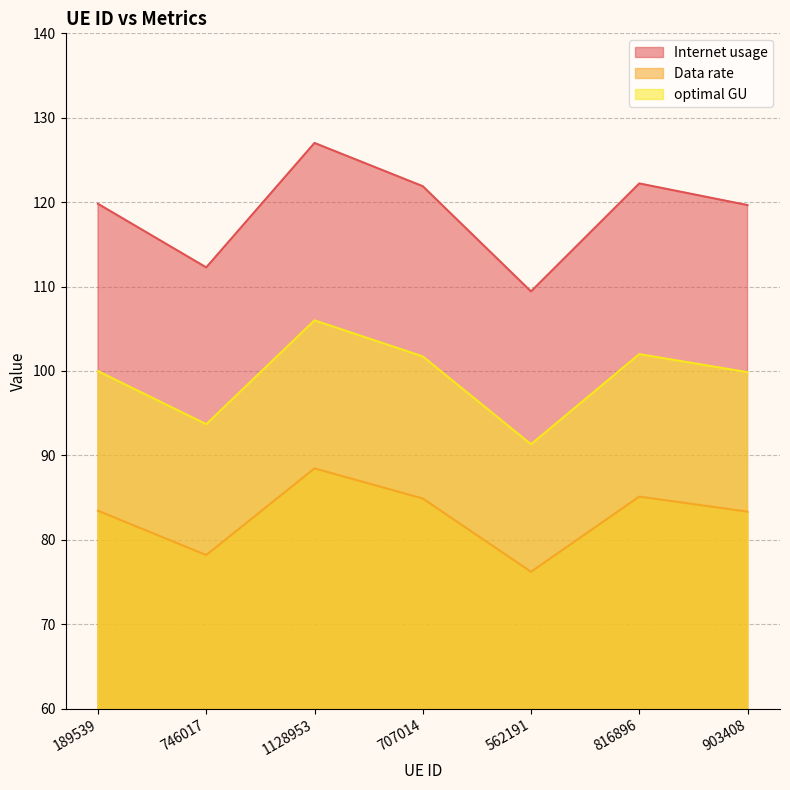

What is the label of the 6th point from the left?

816896